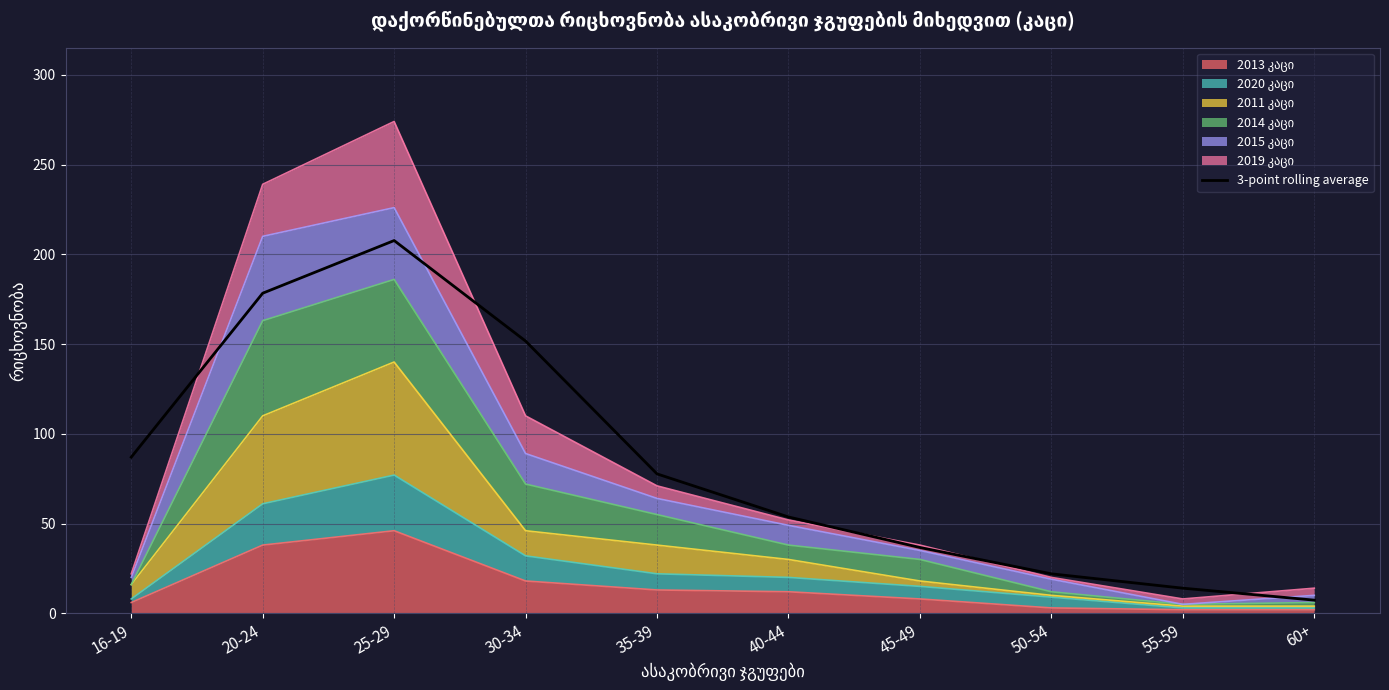

Rank the categories by value from lowest to highest.

60+, 55-59, 50-54, 45-49, 40-44, 35-39, 16-19, 30-34, 20-24, 25-29